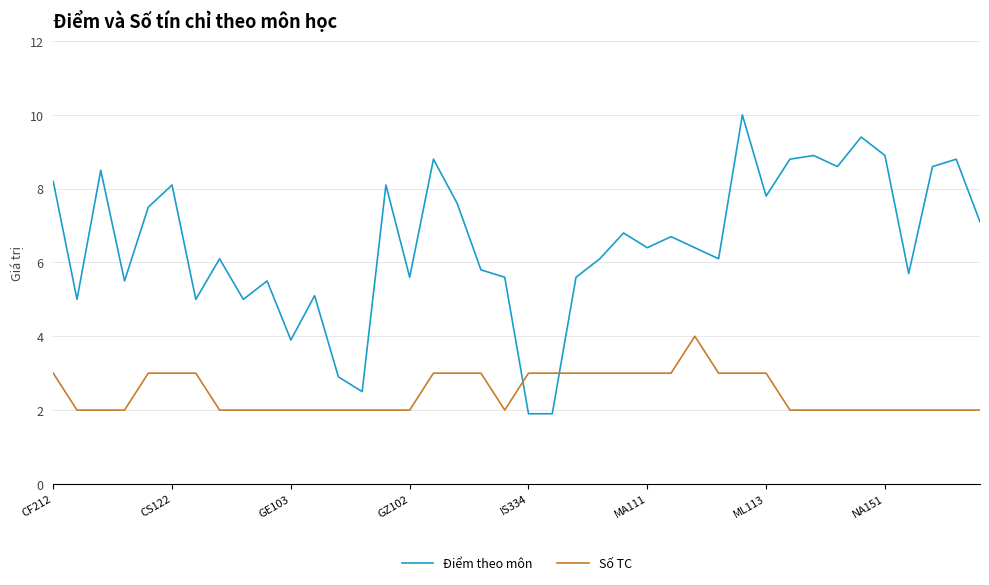

List the series in order of their overall mean, lowest first.

Số TC, Điểm theo môn